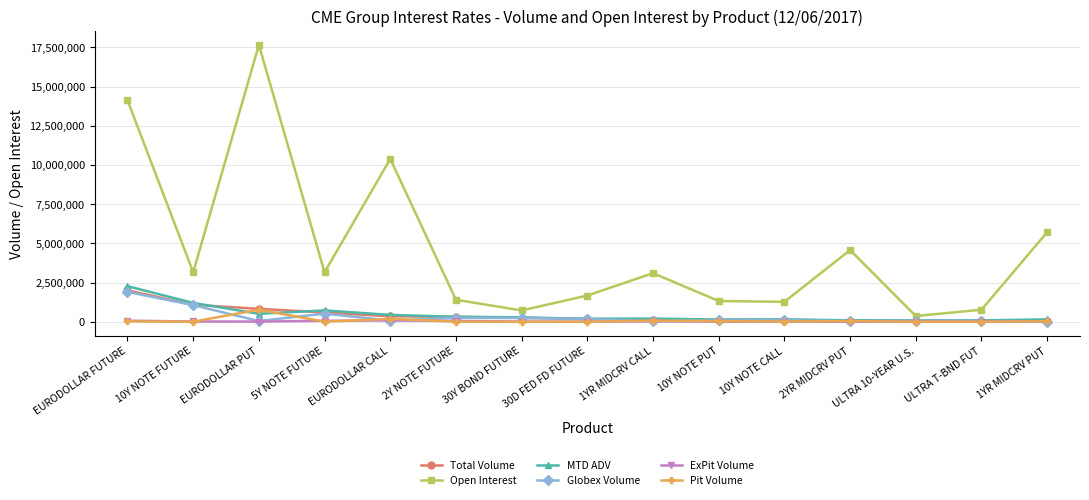

What is the value of the ExPit Volume point at the 1st from the left?

65475.0